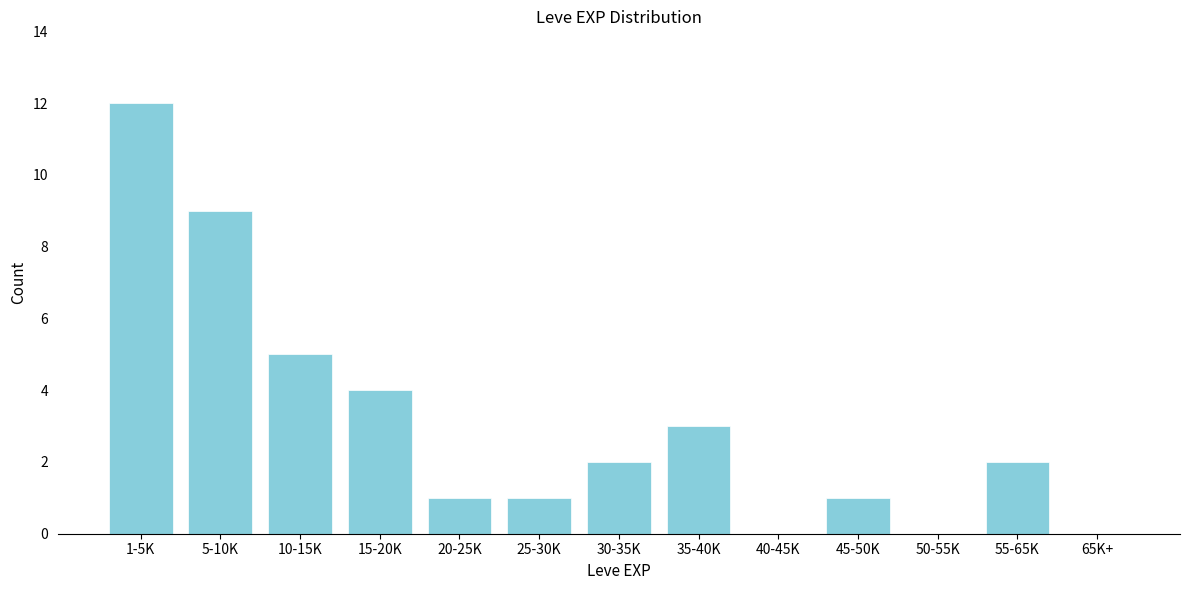

Reading right to left, list all the values displayed in this chart.

65K+=0	55-65K=2	50-55K=0	45-50K=1	40-45K=0	35-40K=3	30-35K=2	25-30K=1	20-25K=1	15-20K=4	10-15K=5	5-10K=9	1-5K=12